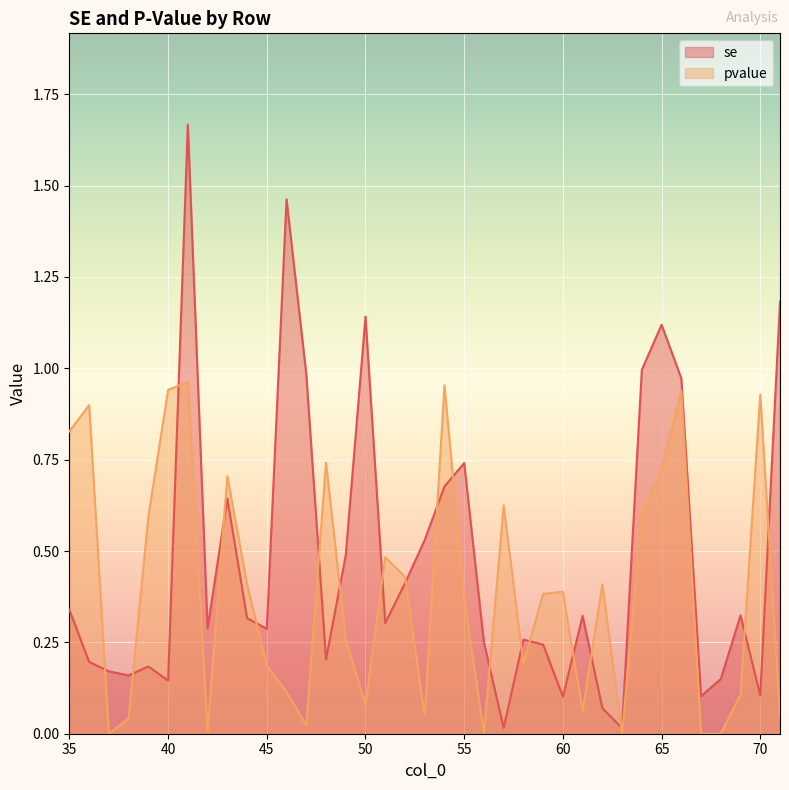

Is it true that se equals 0.5 at 44?

False